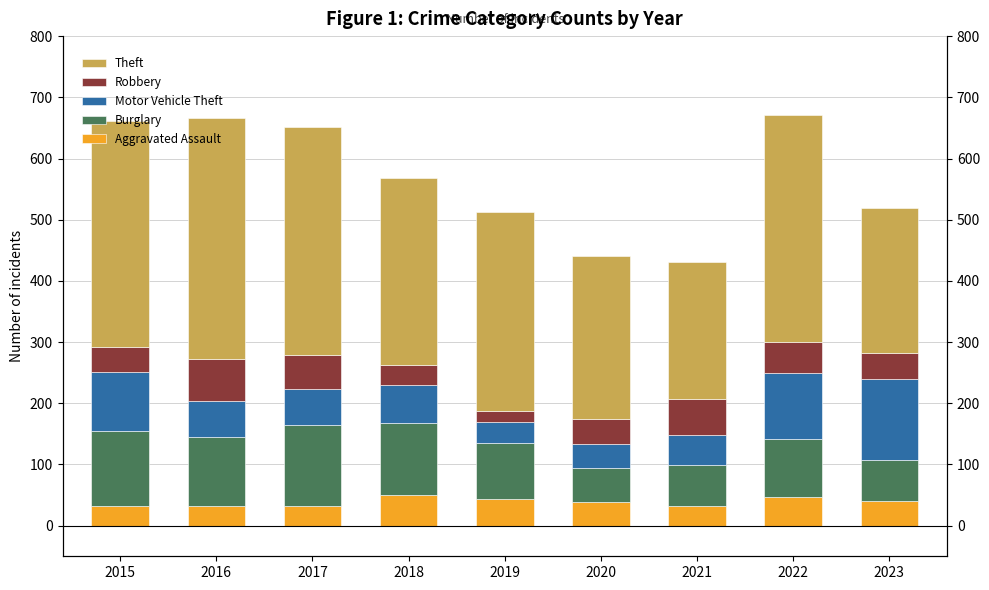

What is the value of the Theft bar at the 9th from the left?

237